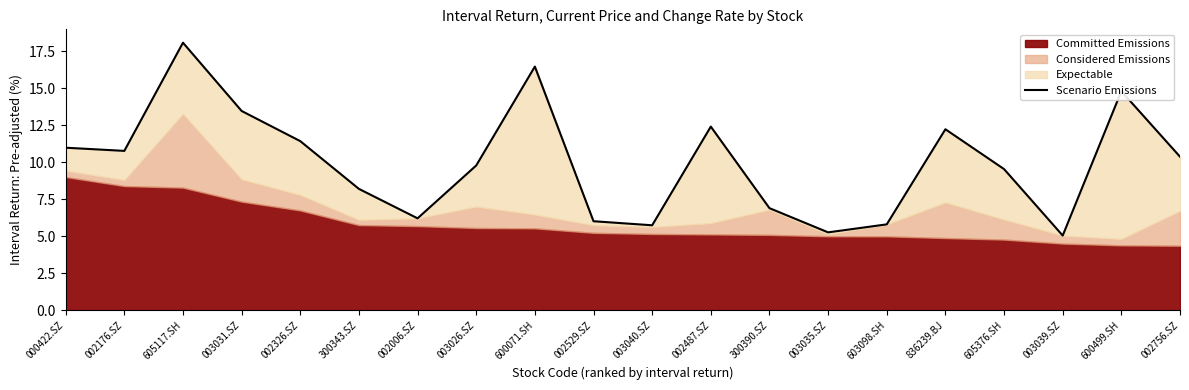

At which category does the data reach its first local valley?

002176.SZ